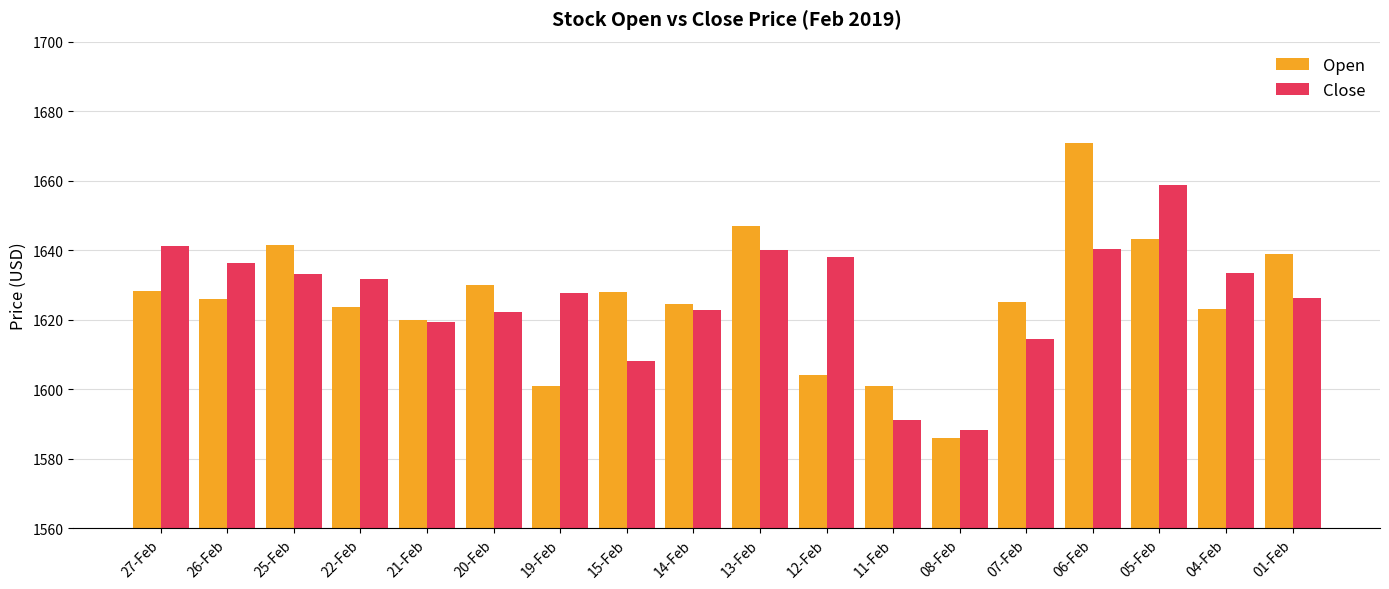

Are the bars grouped side by side (vs. stacked)?

Yes